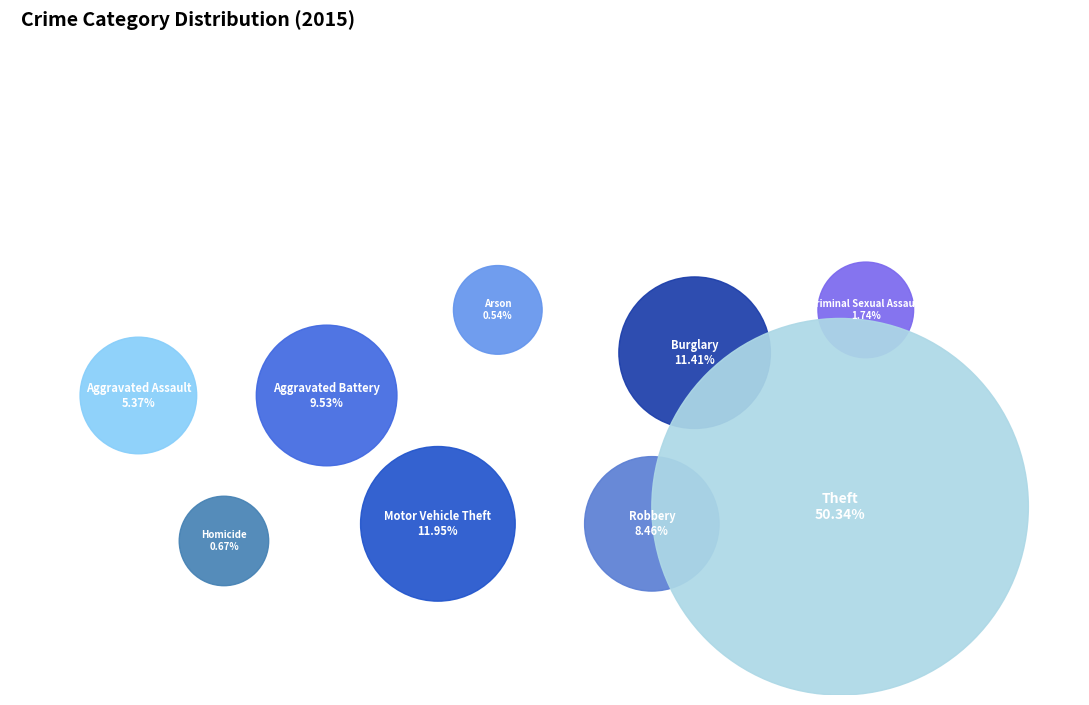

Is Homicide the majority of the pie?

No